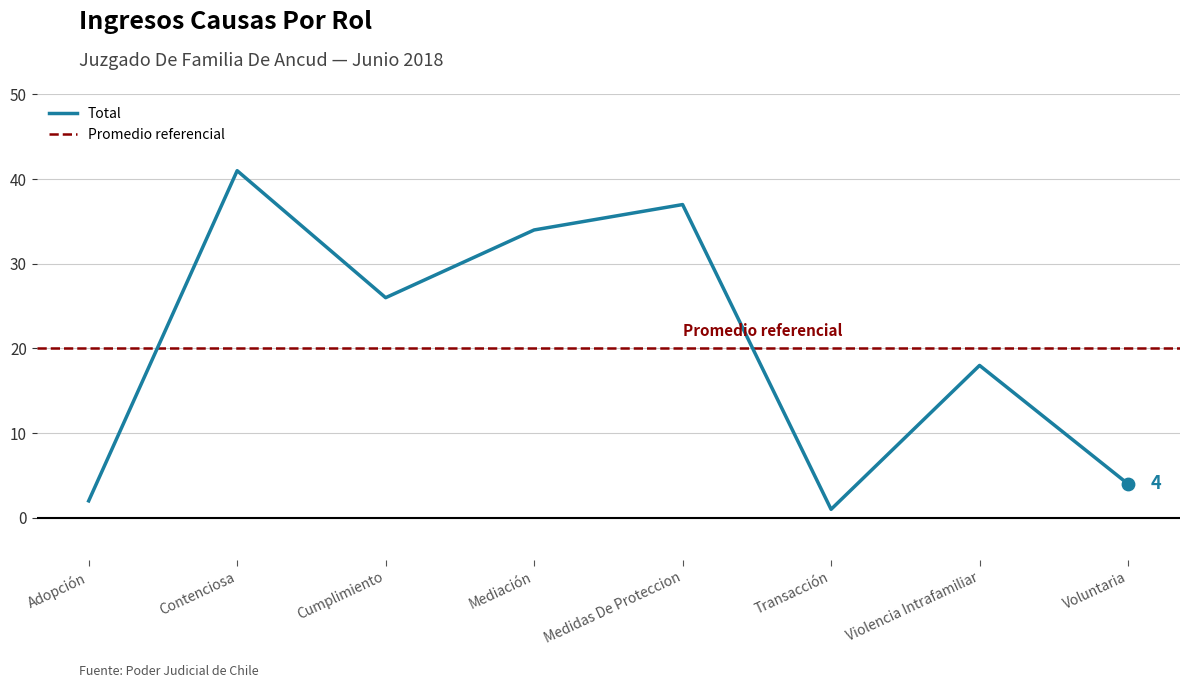

What is the ratio of the value at Mediación to the value at Cumplimiento?

1.3